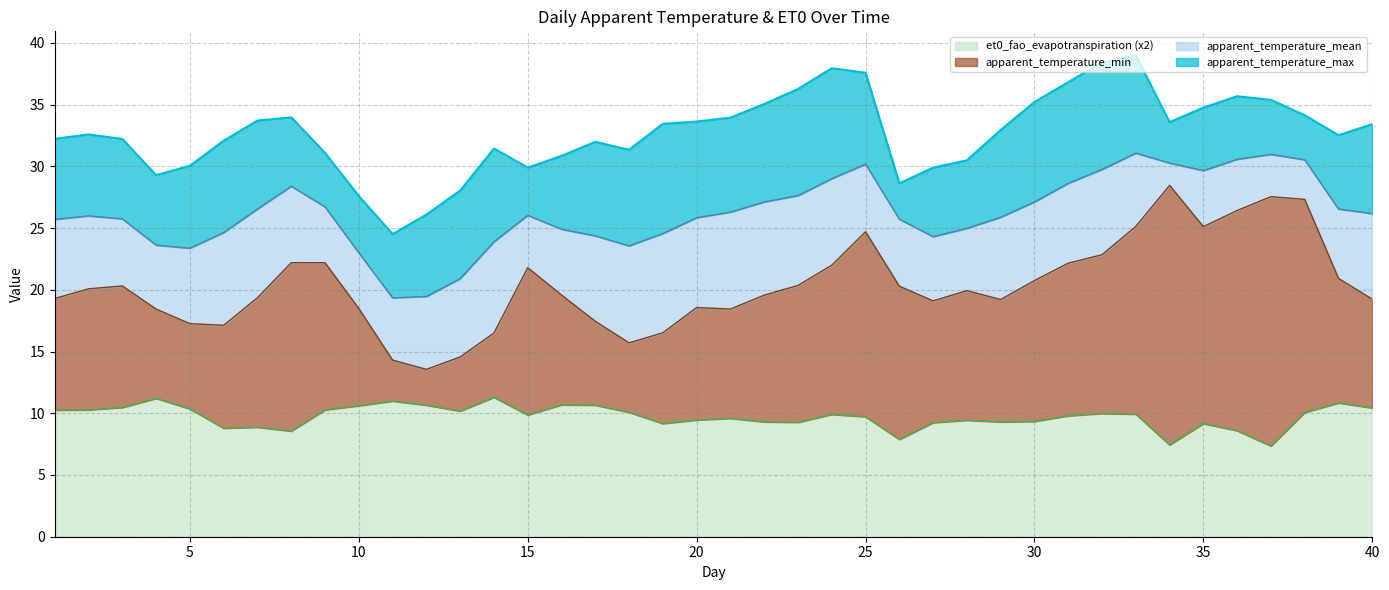

What is the sum of all et0_fao_evapotranspiration values?

389.2